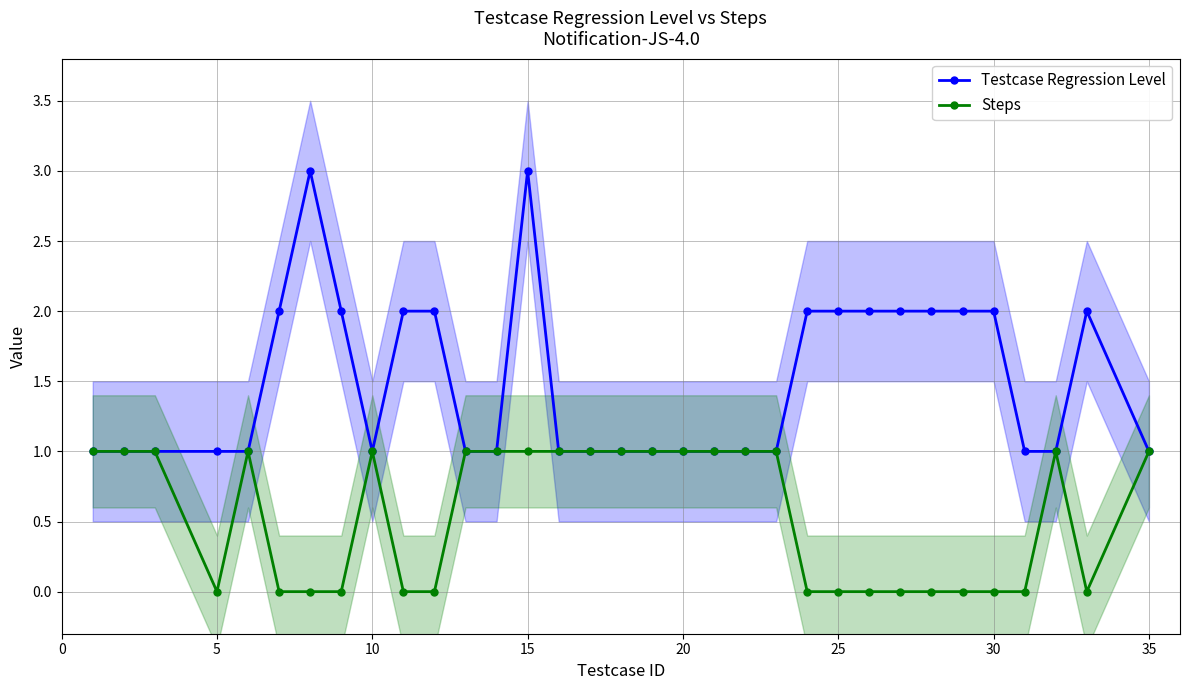

True or false: Testcase Regression Level has more than 1 interior local peaks.

True